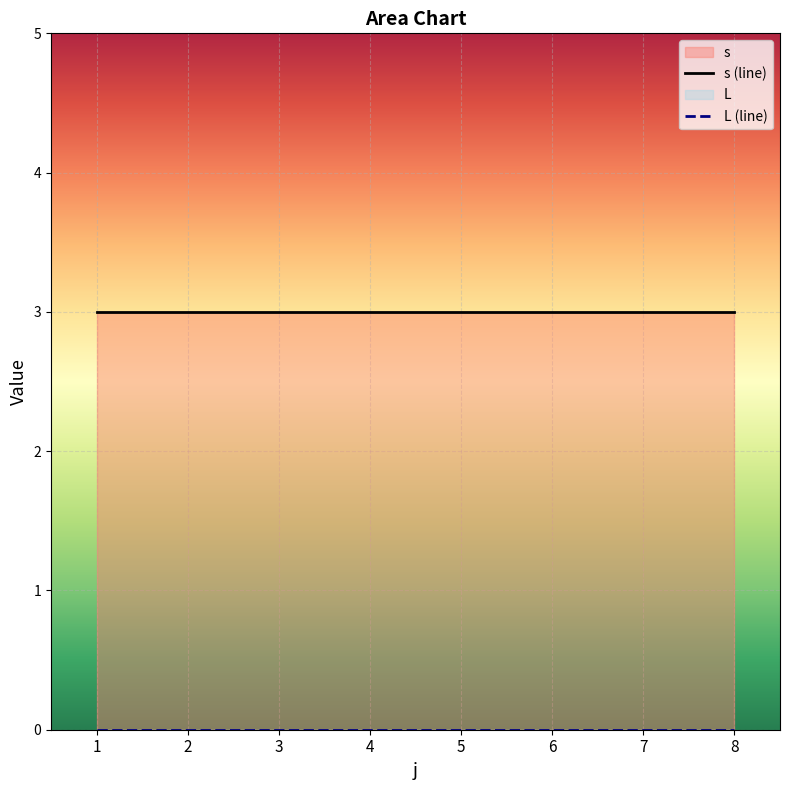

The value of s (line) at 1 is 3. True or false?

True